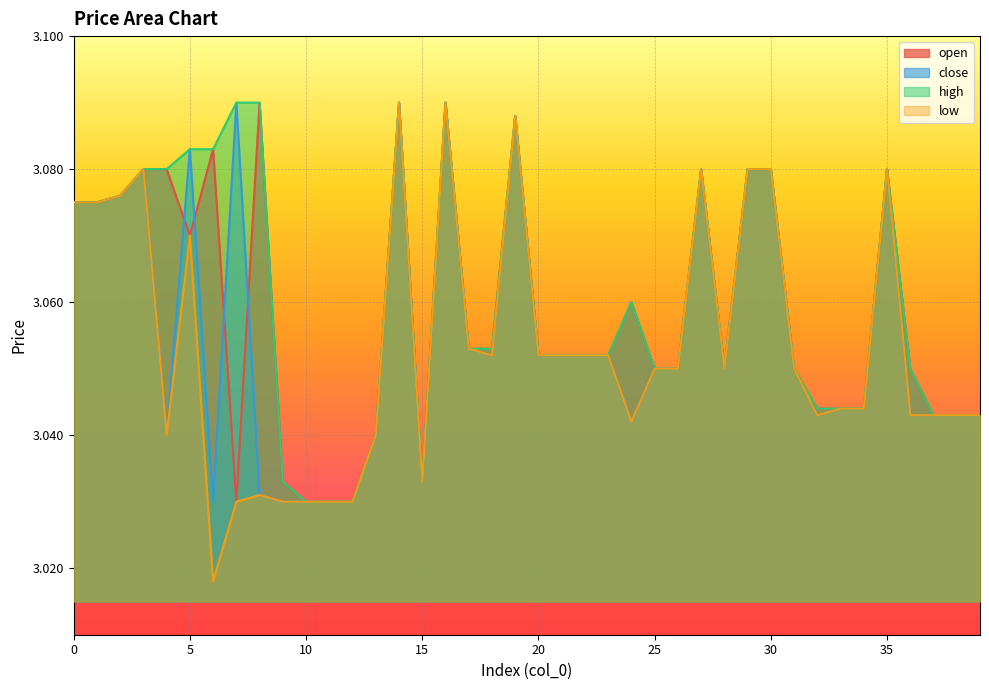

How many categories are shown in the chart?

40